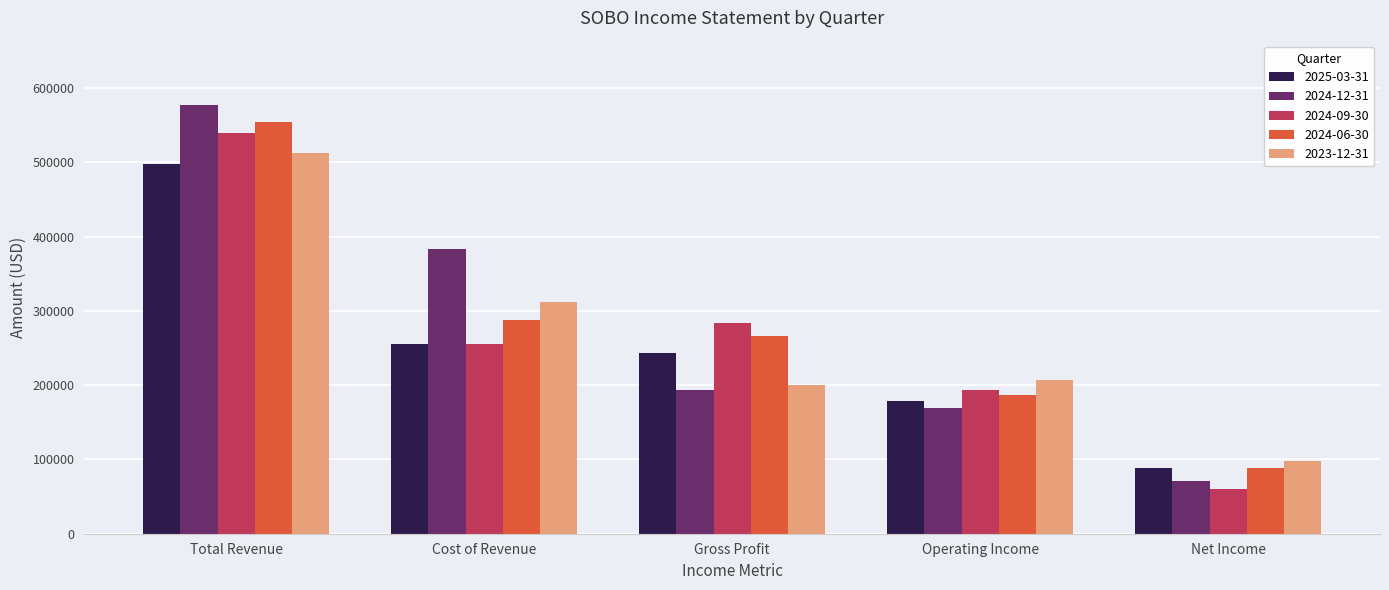

How many groups of bars are there?

5